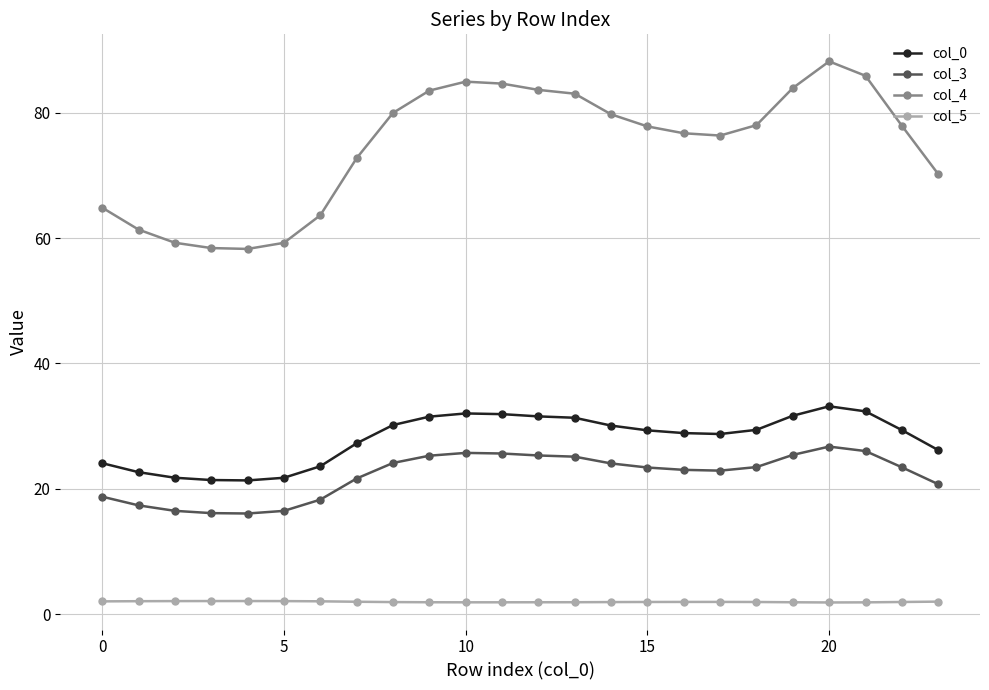

What is the difference between the maximum and second lowest values in the col_3 series?

10.6